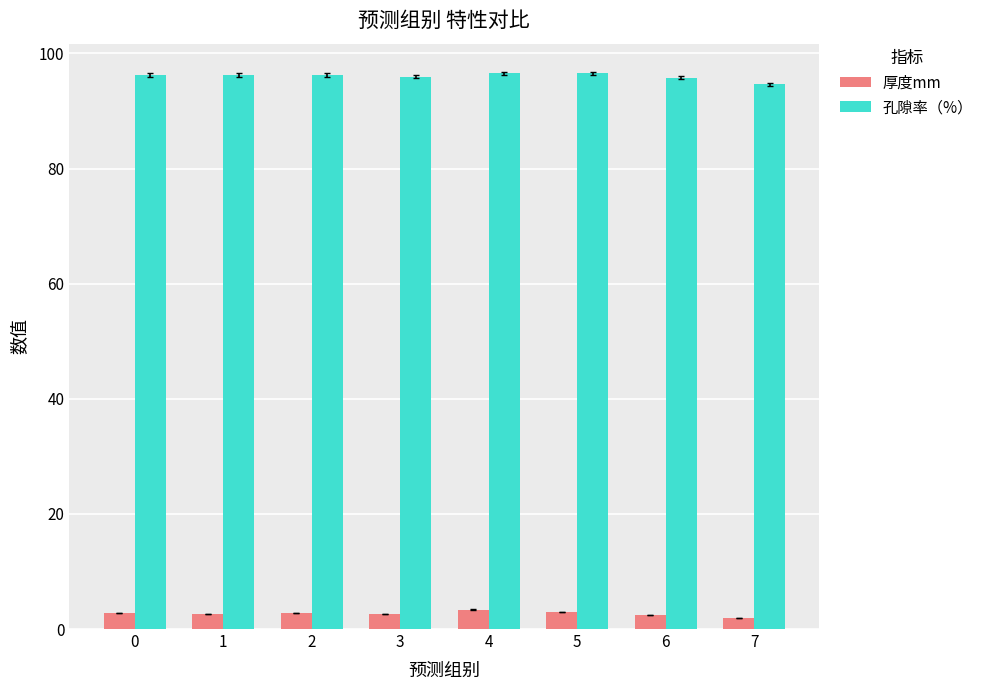

What is the difference between the 厚度mm values at 2 and 3?

0.2